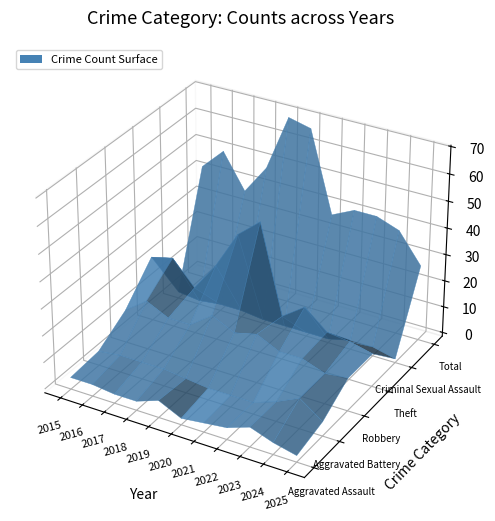

Reading left to right, transcribe all the data shown in this chart.

Aggravated Assault: 3	3	2	2	5	1	2	3	6	3	1
Aggravated Battery: 4	5	5	5	4	3	3	3	6	10	4
Robbery: 11	17	13	13	19	15	17	13	13	10	11
Theft: 23	25	16	27	41	48	15	21	14	13	11
Criminal Sexual Assault: 1	0	1	1	0	0	0	0	2	2	0
Total: 42	50	37	48	69	67	37	41	41	38	27